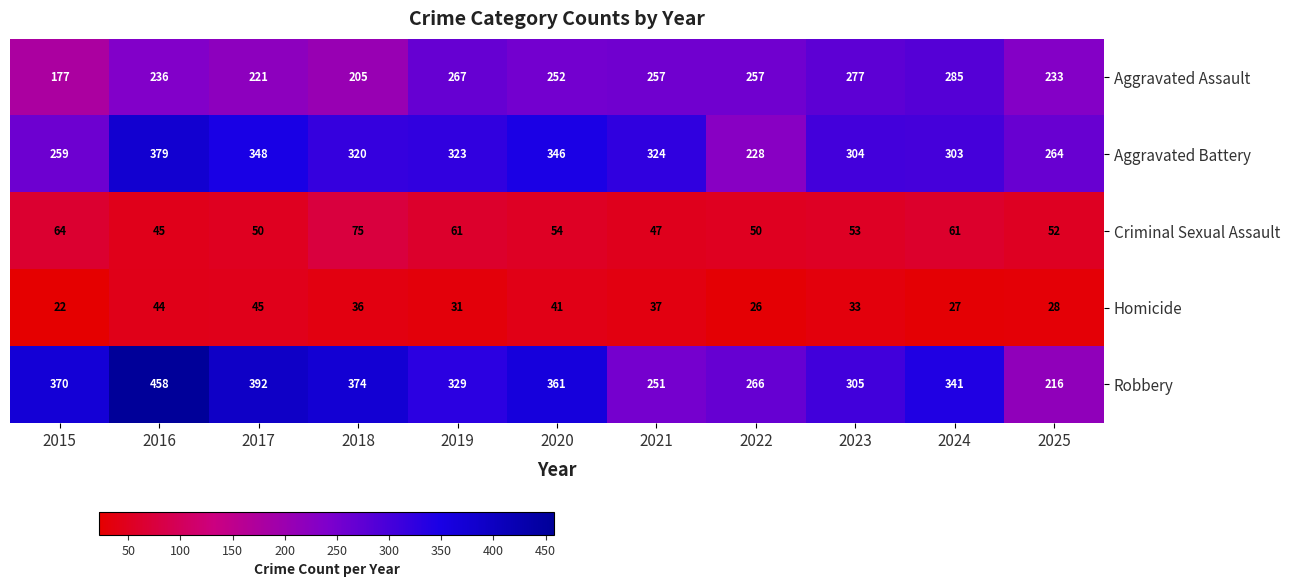

What is the difference between the highest and lowest values at 2021?

287